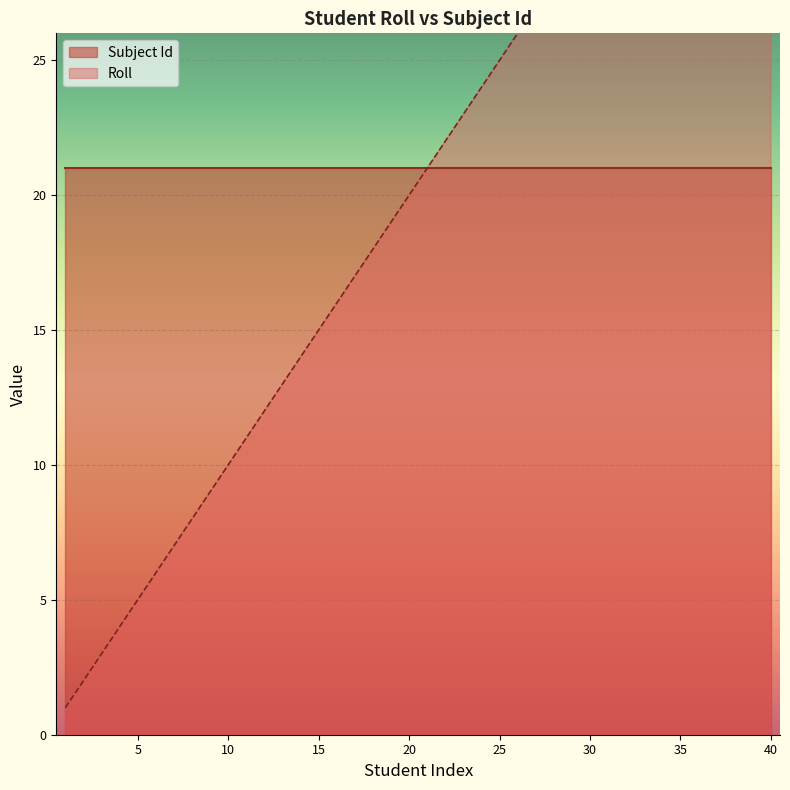

What is the value of the 11th point from the left?

11